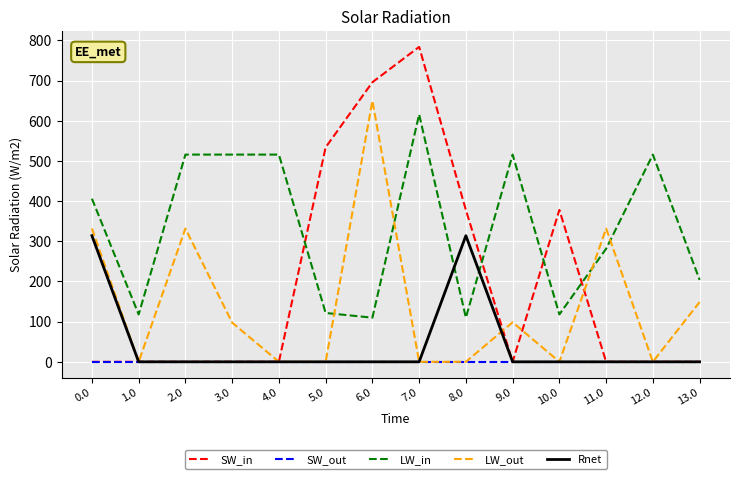

Which series has the largest total across all categories?

LW_in